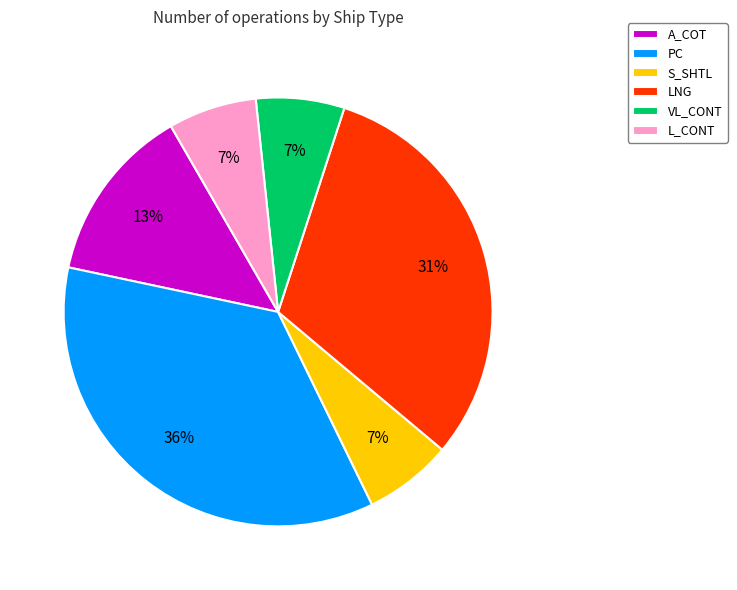

Does any single category account for the majority?

No